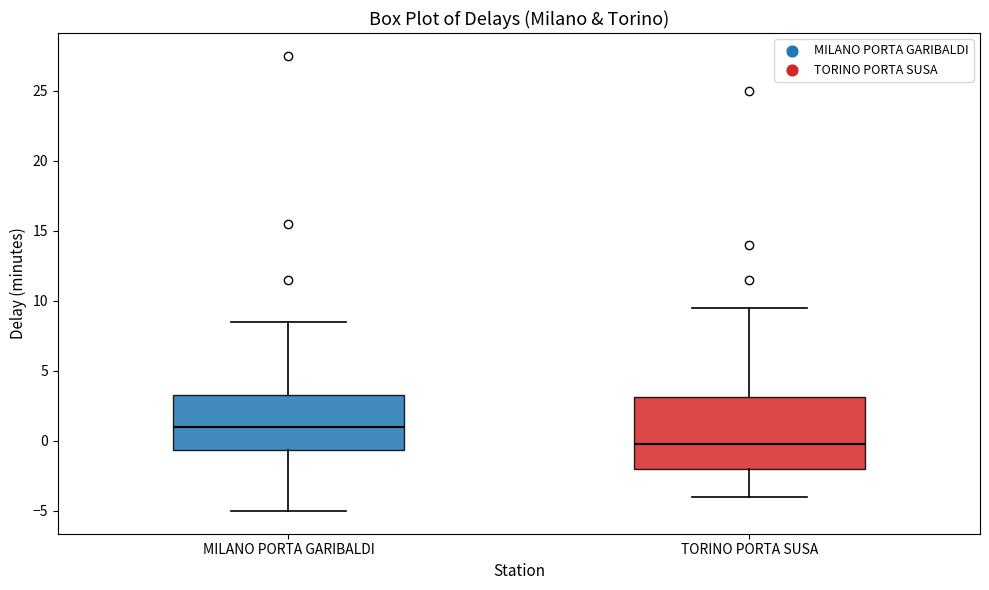

Reading left to right, transcribe this box plot: for each box, give where its median line is, the range the box spans, and where its two whiskers end, as read against the y-axis. The values are not printed on the chart, so give them approximately, as read against the axis.

MILANO PORTA GARIBALDI: median 1.0, box -0.5 to 3.5, whiskers -5.0 to 8.5
TORINO PORTA SUSA: median 0.0, box -2.0 to 3.0, whiskers -4.0 to 9.5